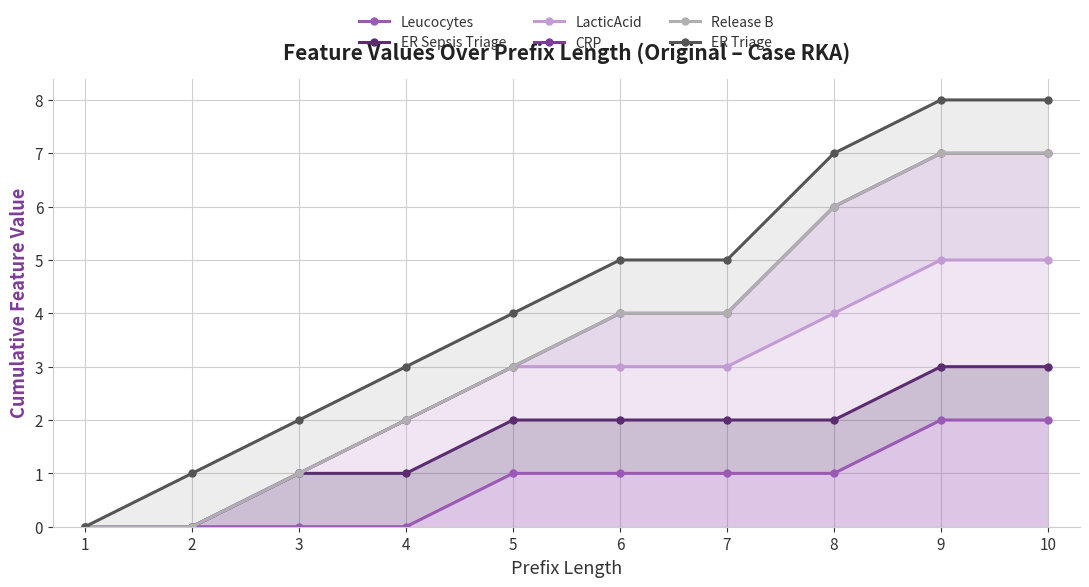

How many lines are shown in the chart?

6